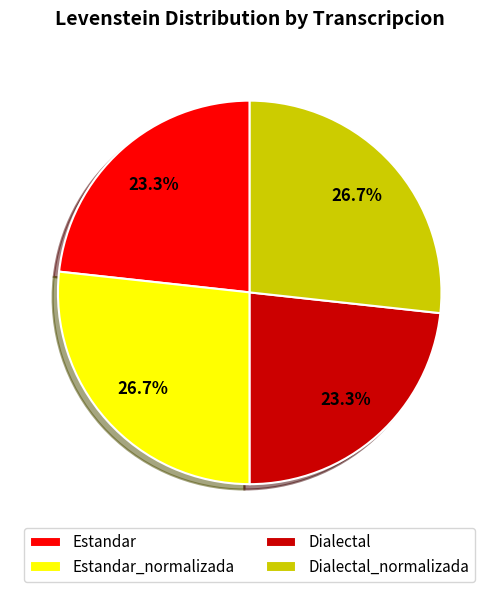

How many slices are in this pie chart?

4